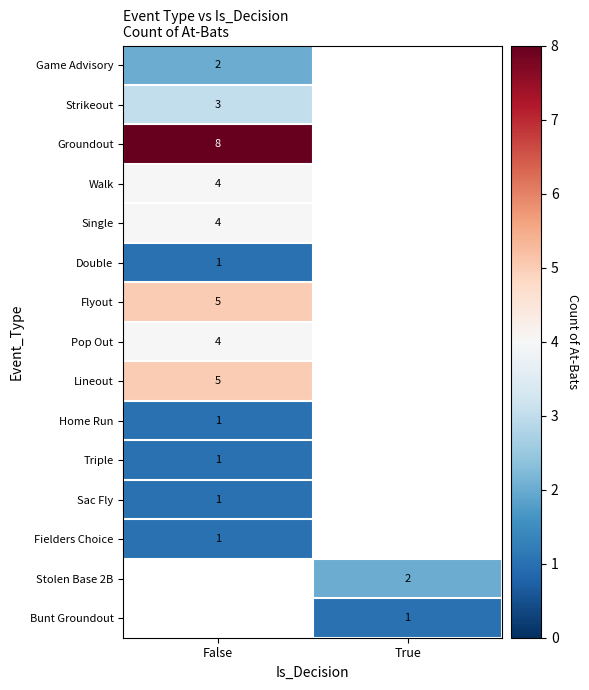

True or false: Game Advisory has a value of 2 at False.

True